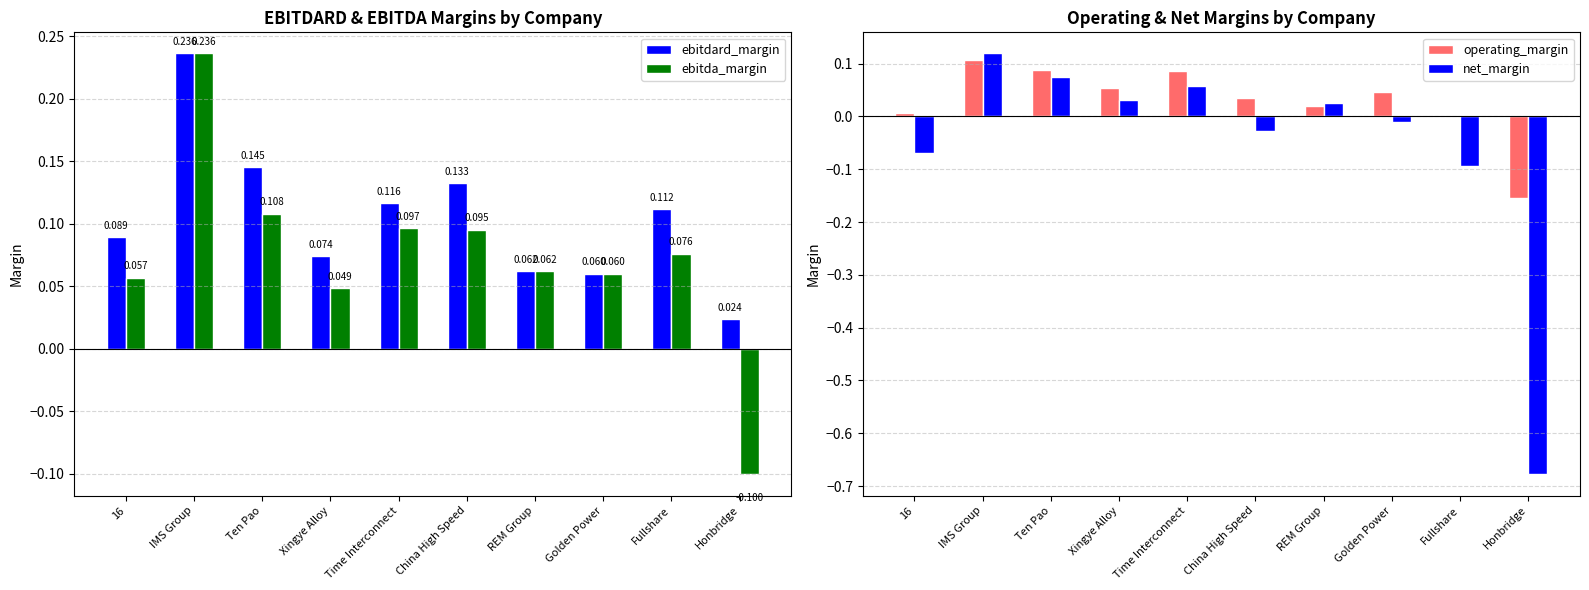

The value of operating_margin at REM Group is 0.0. True or false?

False